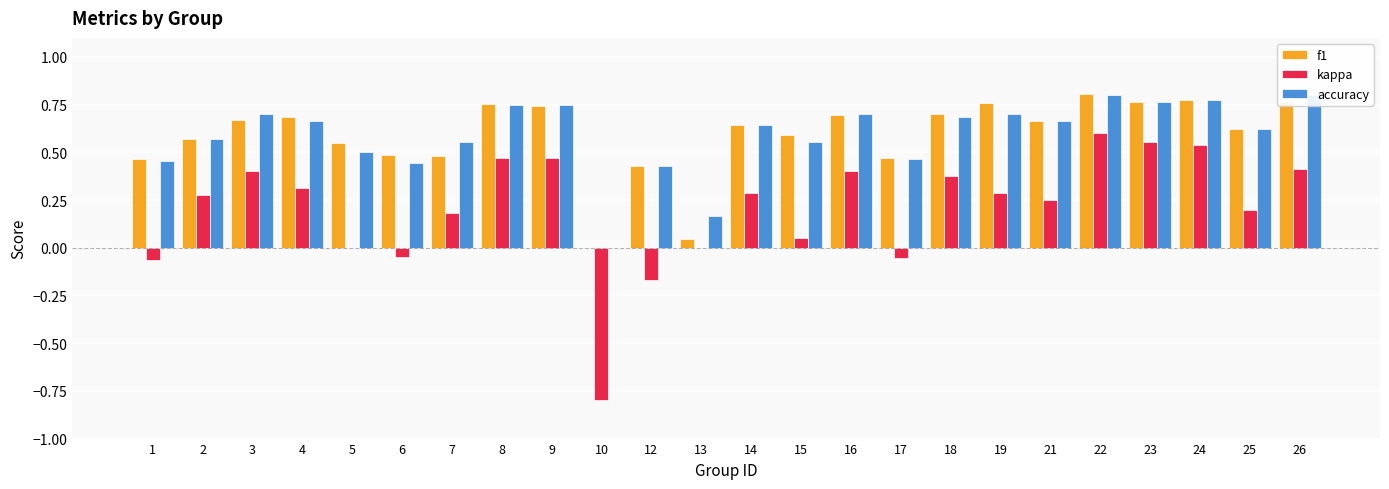

Is the value of accuracy at 17 greater than the value of f1 at 7?

No